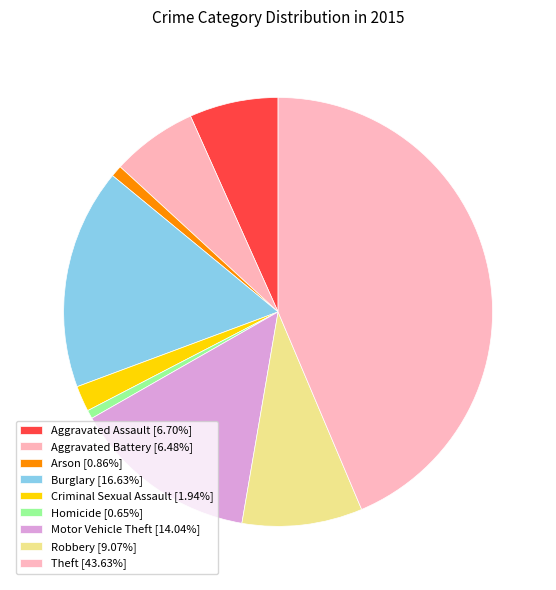

To the nearest percent, what percentage of the pie is Arson?

1%